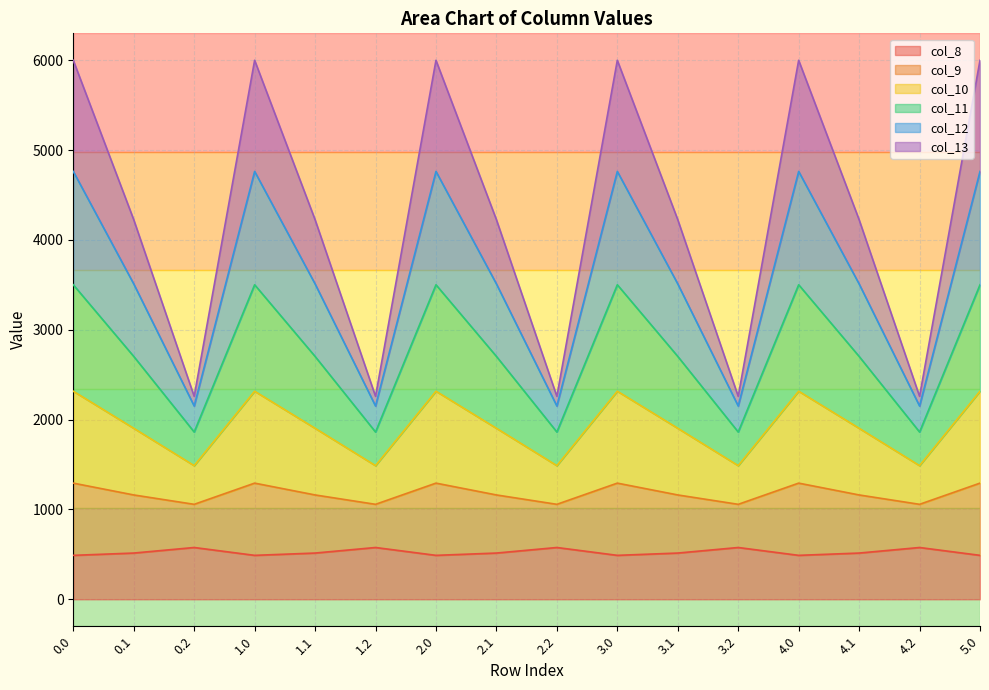

How many interior local peaks does the col_13 series have?

4